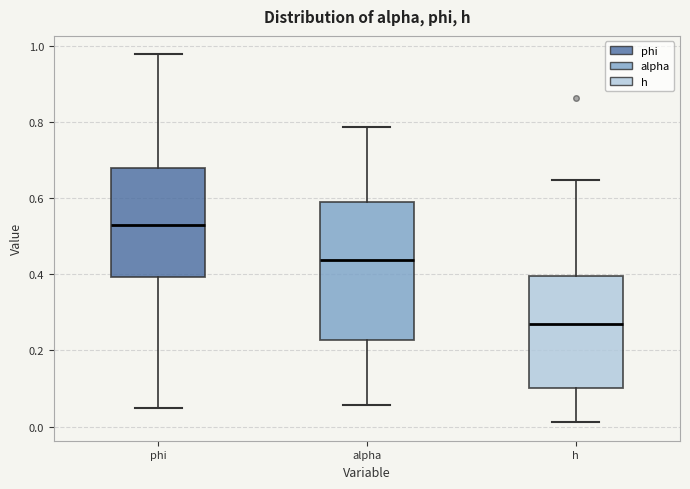

Which box's median line is the highest?

phi